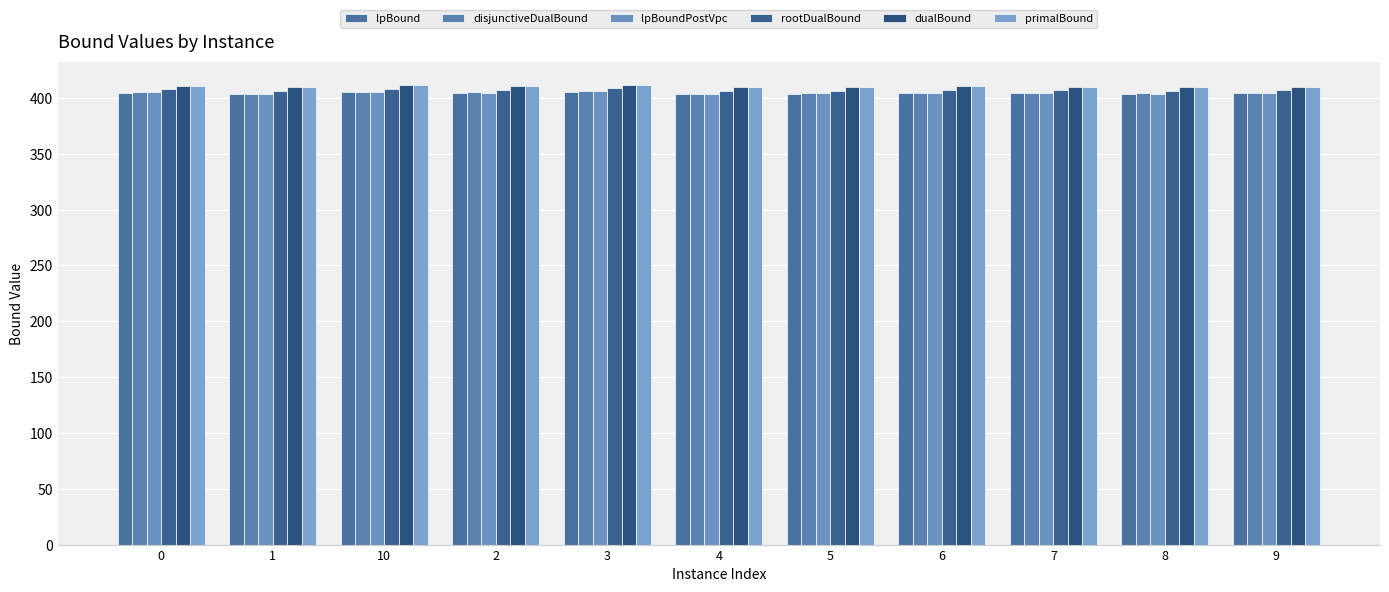

What position from the left is 5?

7